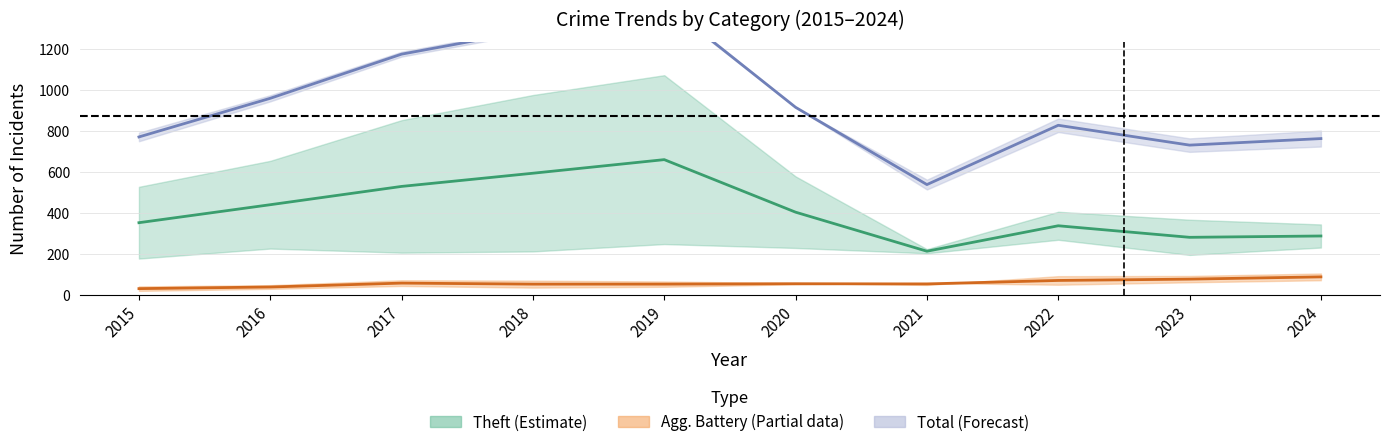

What is the sum of all Theft mid values?

4091.5